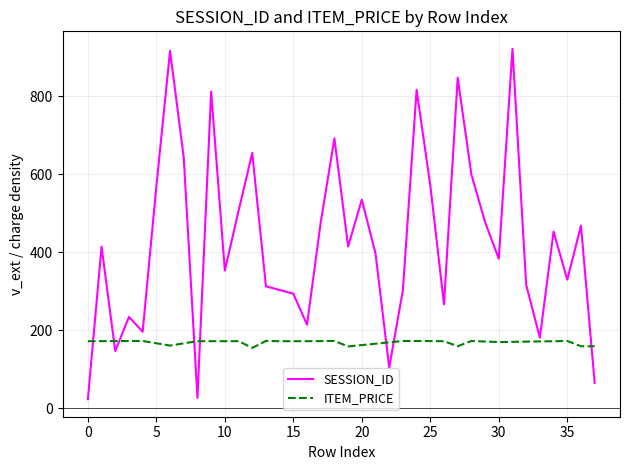

True or false: SESSION_ID has more than 1 points higher than both neighbors.

True